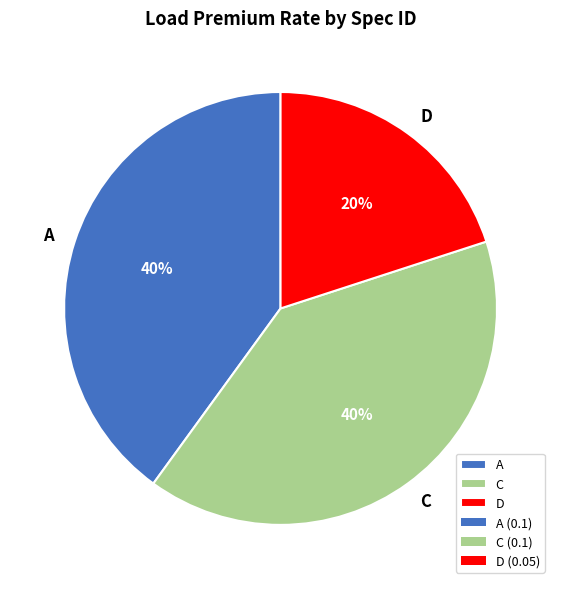

Which has a higher value, D or A?

A